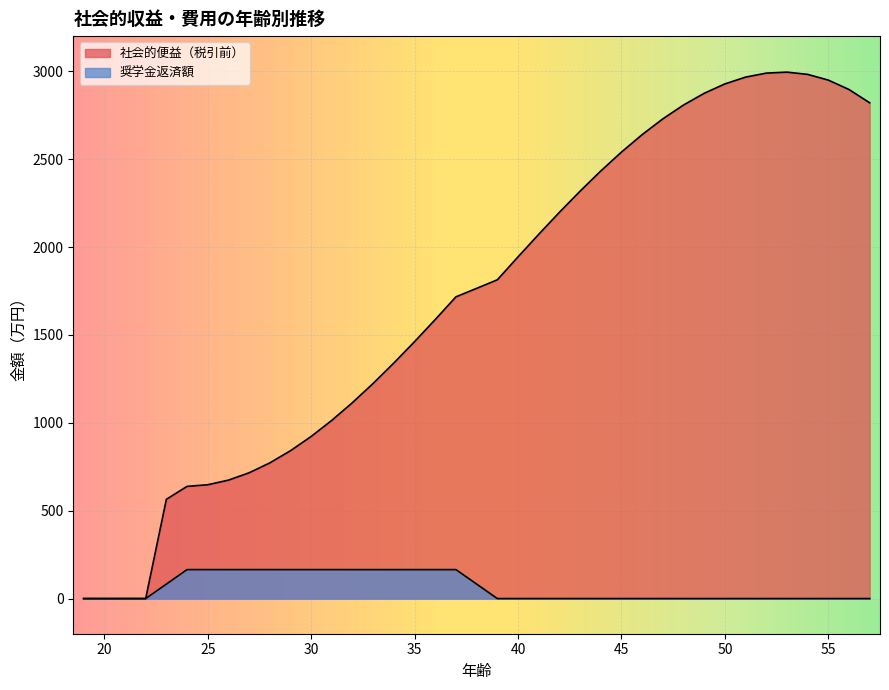

The 社会的便益（税引前） series shows 1350.9 at 30. True or false?

False